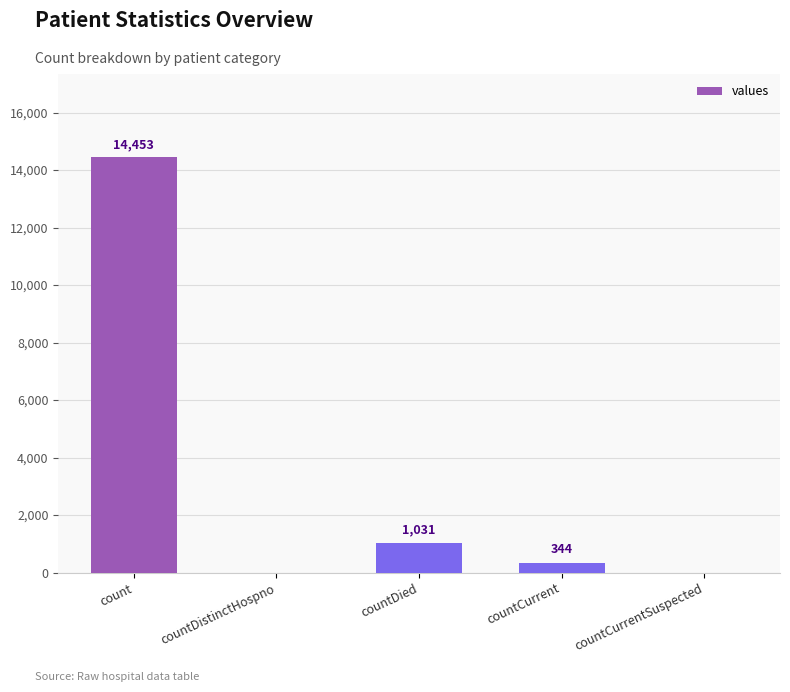

Reading right to left, transcribe all the data shown in this chart.

0	344	1031	0	14453